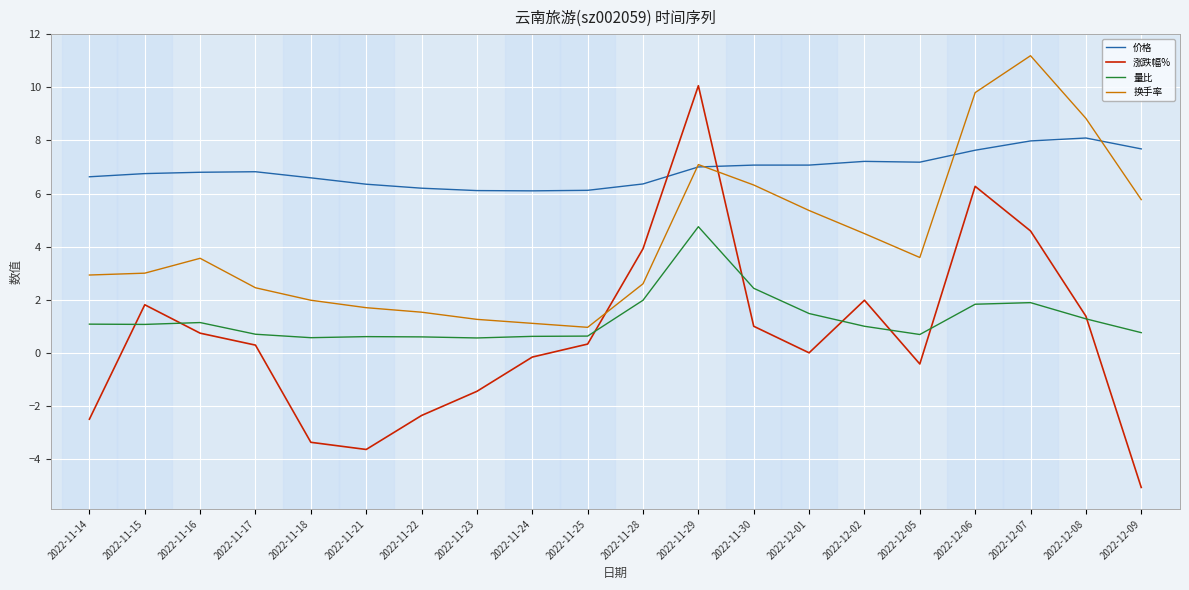

Which series has the largest total across all categories?

价格